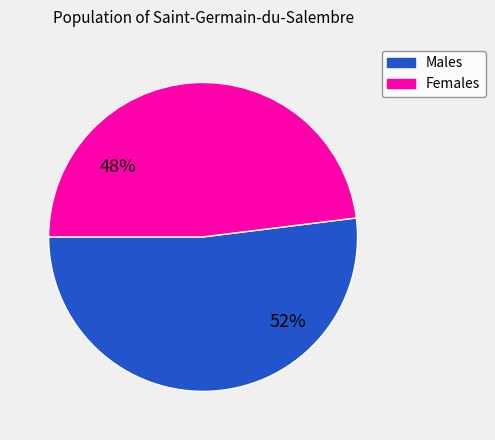

Does any single category account for the majority?

Yes